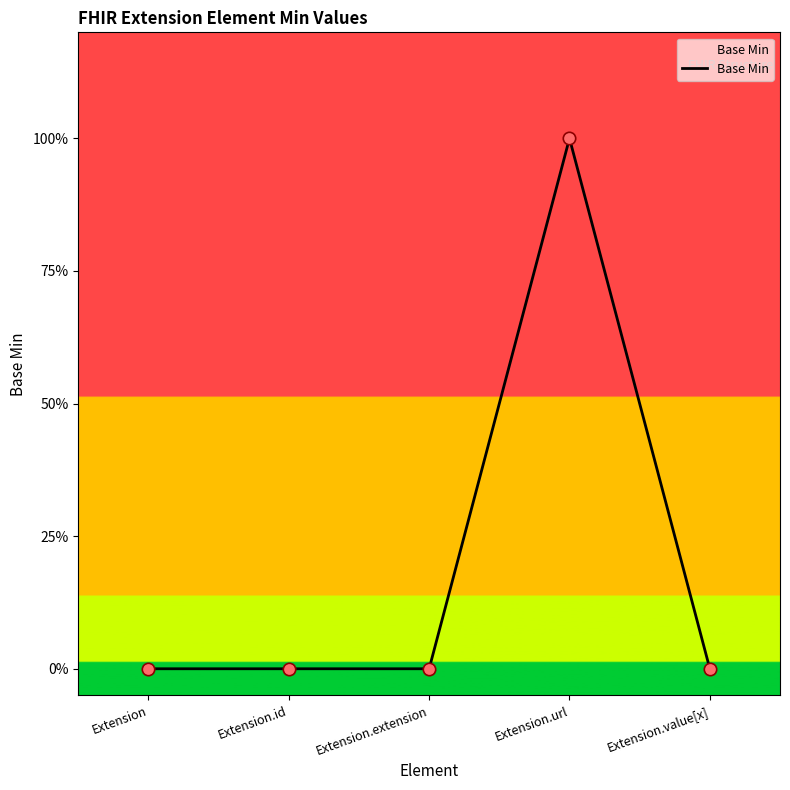

Which has a higher value, Extension.id or Extension.extension?

Extension.id